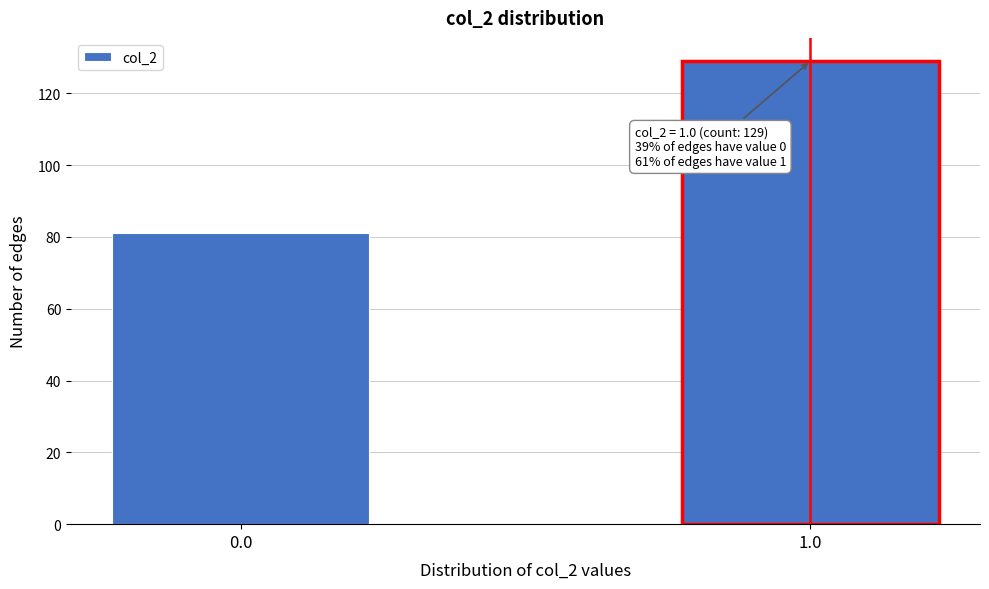

Reading left to right, transcribe all the data shown in this chart.

0.0=81	1.0=129